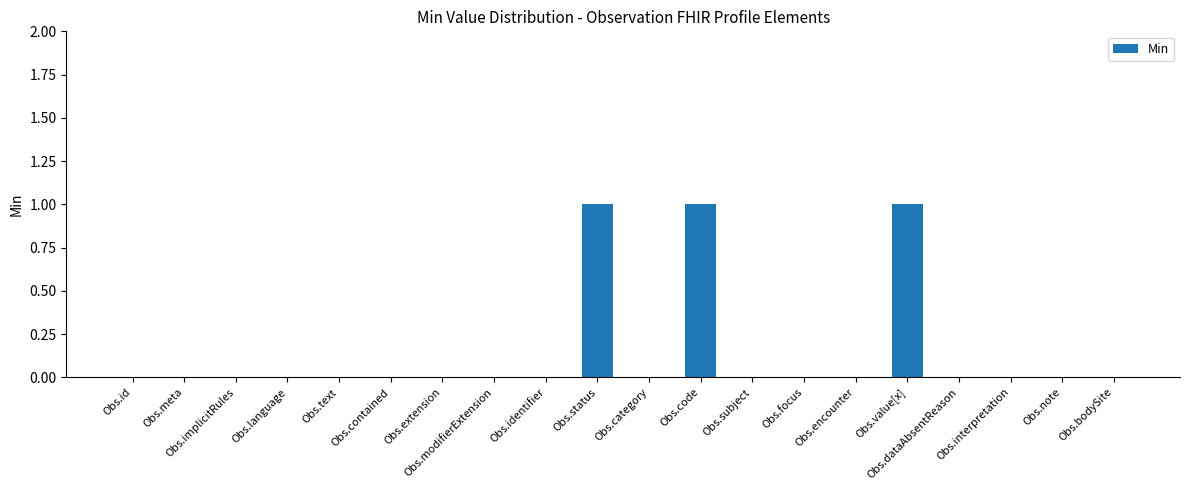

True or false: the data shows 1 at Obs.code.

True